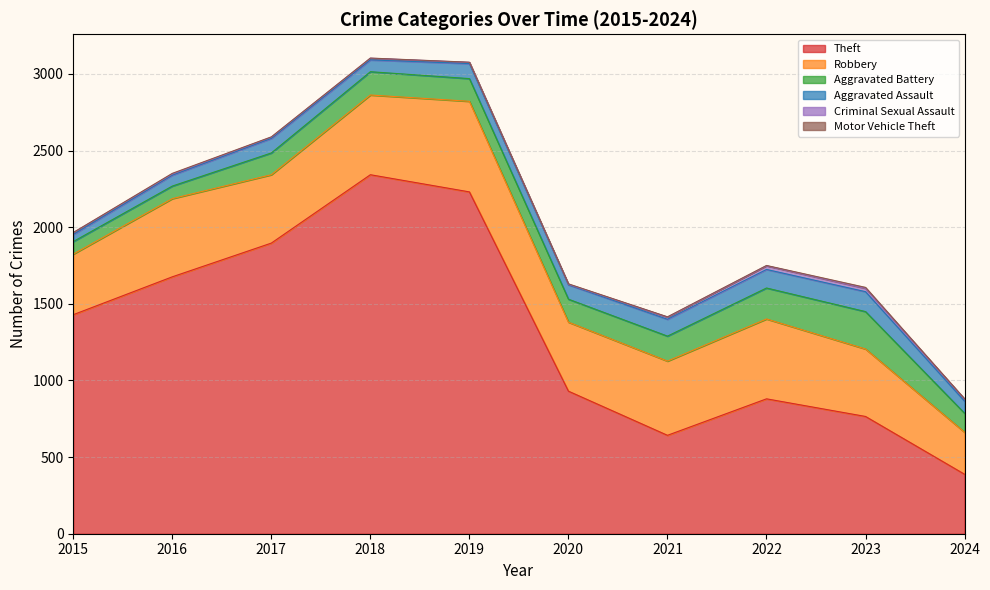

The Criminal Sexual Assault series shows 6 at 2023. True or false?

False